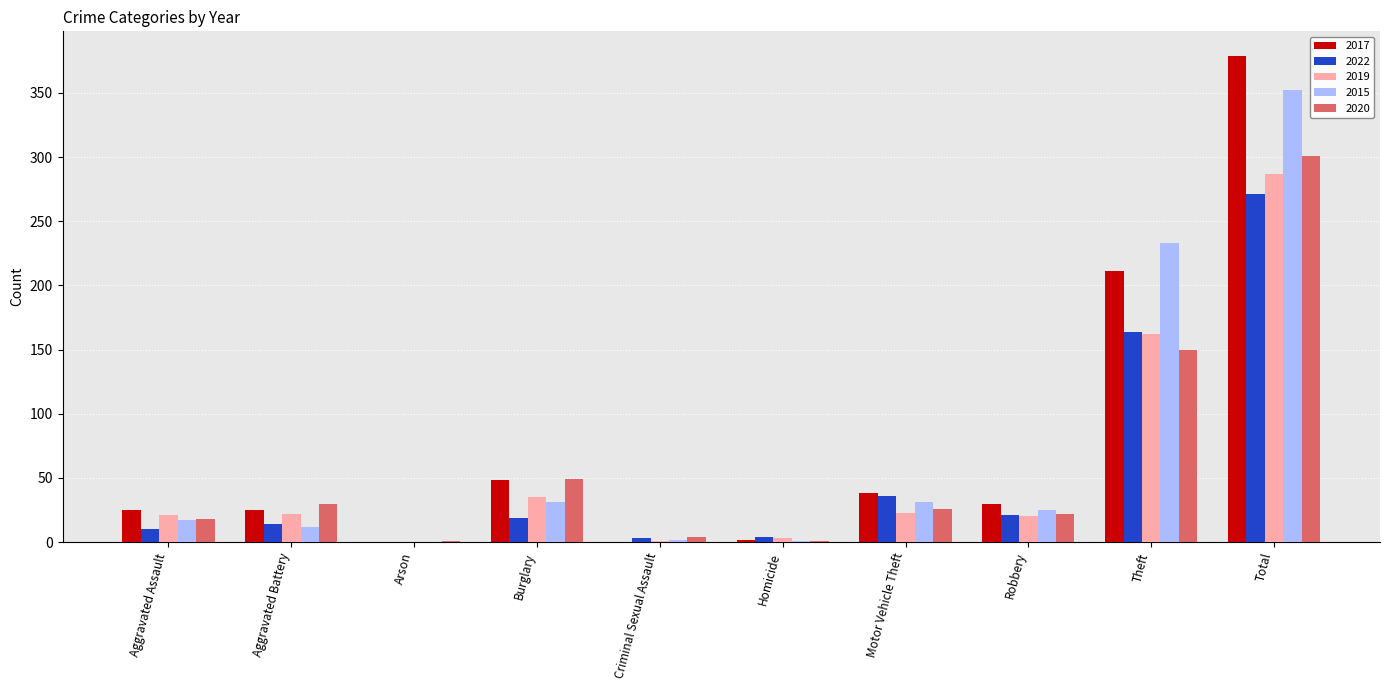

What is the spread (max minus min) of values at Burglary?

30